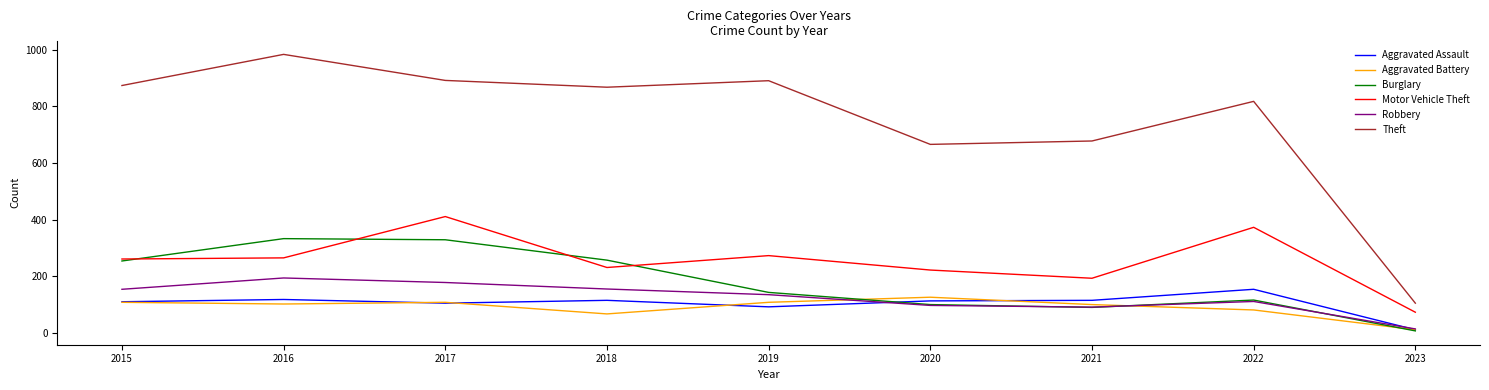

True or false: Aggravated Assault and Aggravated Battery intersect in this chart.

True